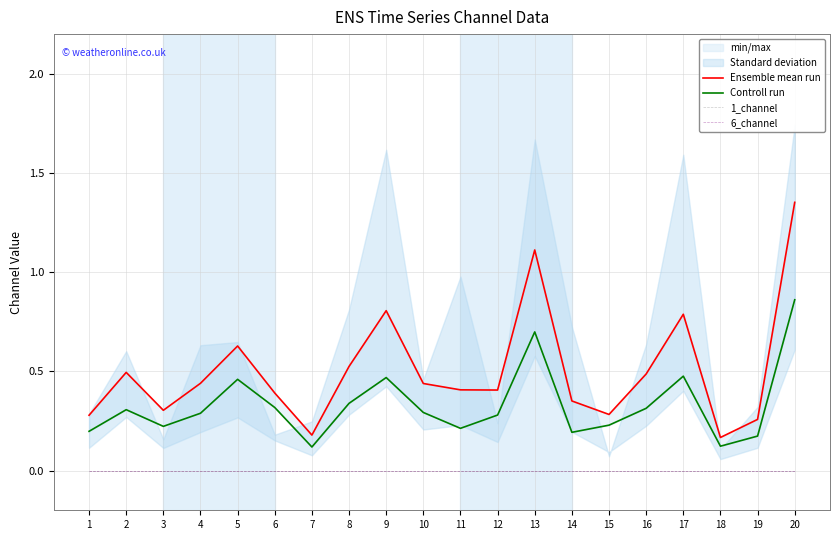

True or false: Ensemble mean run and Controll run intersect in this chart.

False